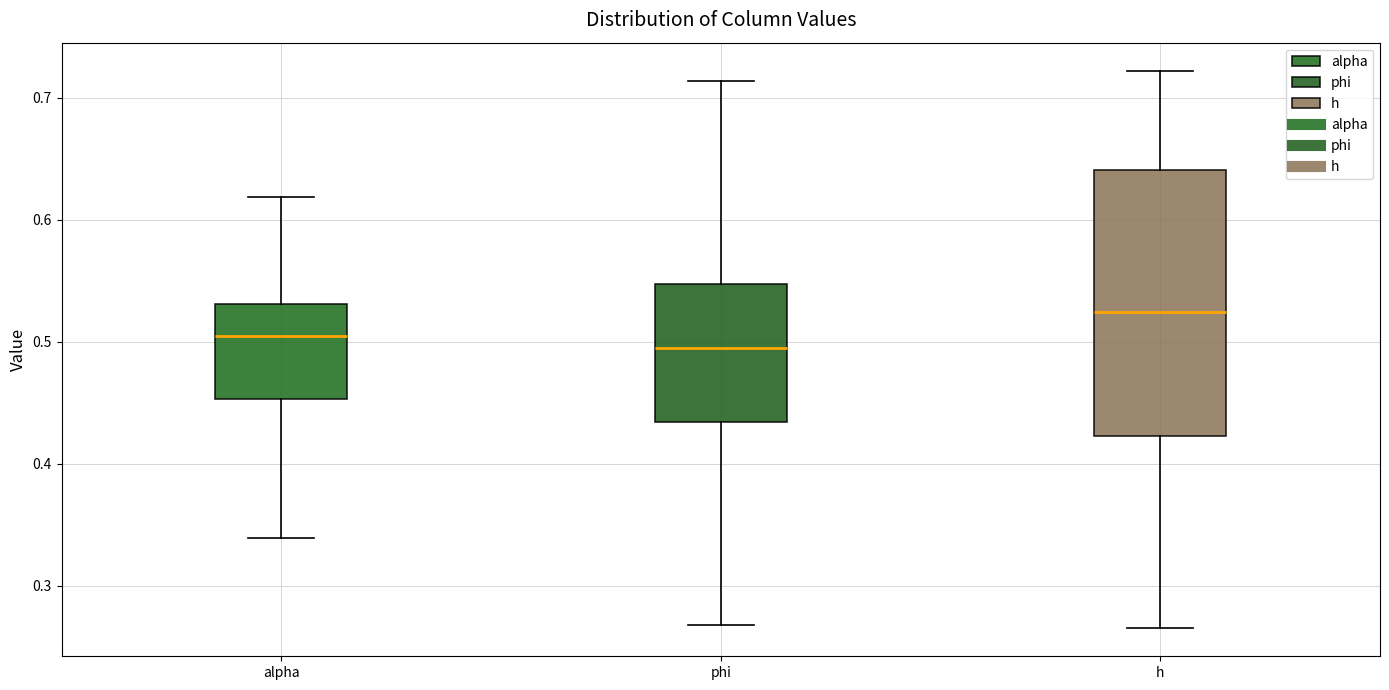

Reading left to right, read every box against the y-axis: the position of its median line, the range the box covers, and the ends of its whiskers. The values are not printed on the chart, so give them approximately, as read against the axis.

alpha: median 0.50, box 0.45 to 0.53, whiskers 0.34 to 0.62
phi: median 0.49, box 0.43 to 0.55, whiskers 0.27 to 0.71
h: median 0.52, box 0.42 to 0.64, whiskers 0.27 to 0.72